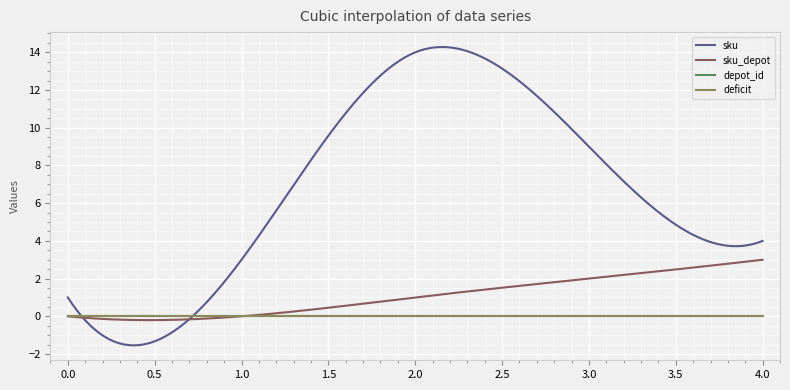

What is the difference between the maximum and minimum values in the sku_depot series?

3.2